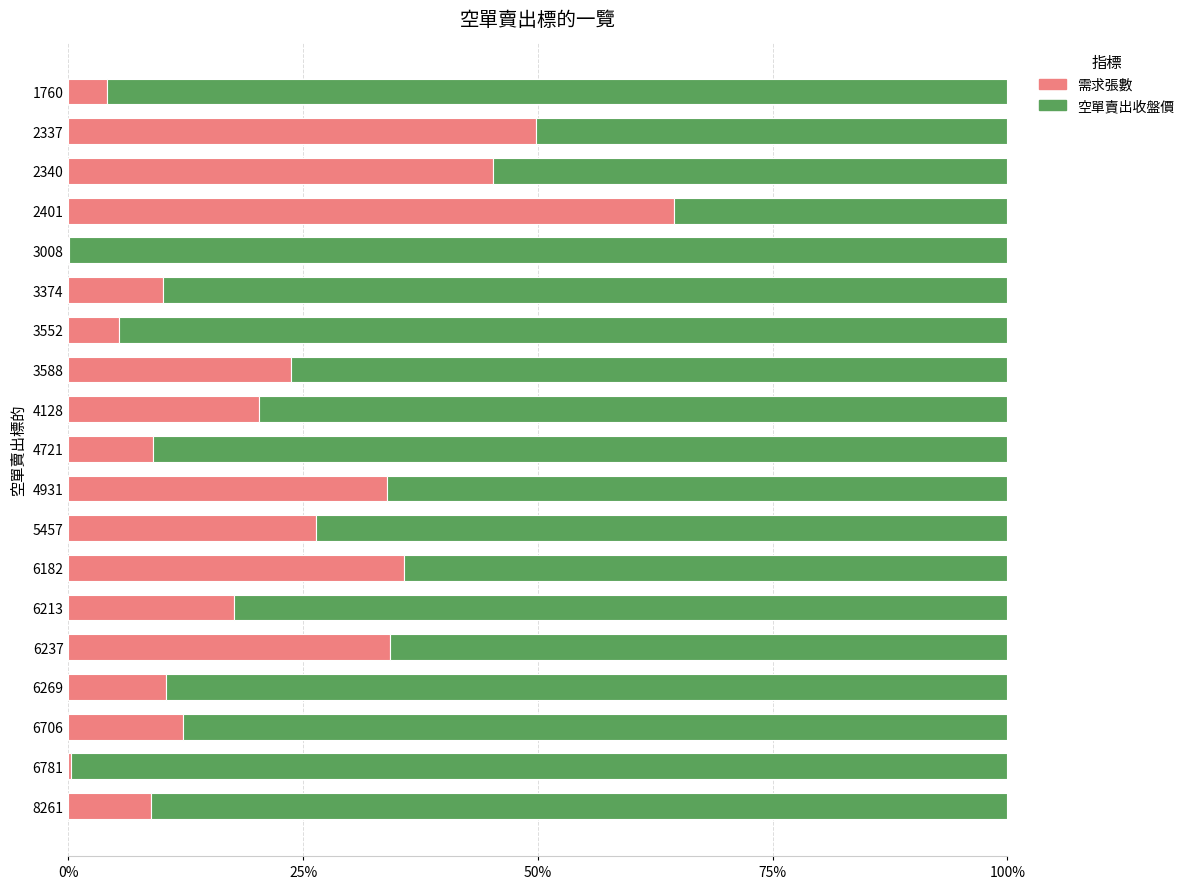

The value of 需求張數 at 2401 is 64.5. True or false?

True